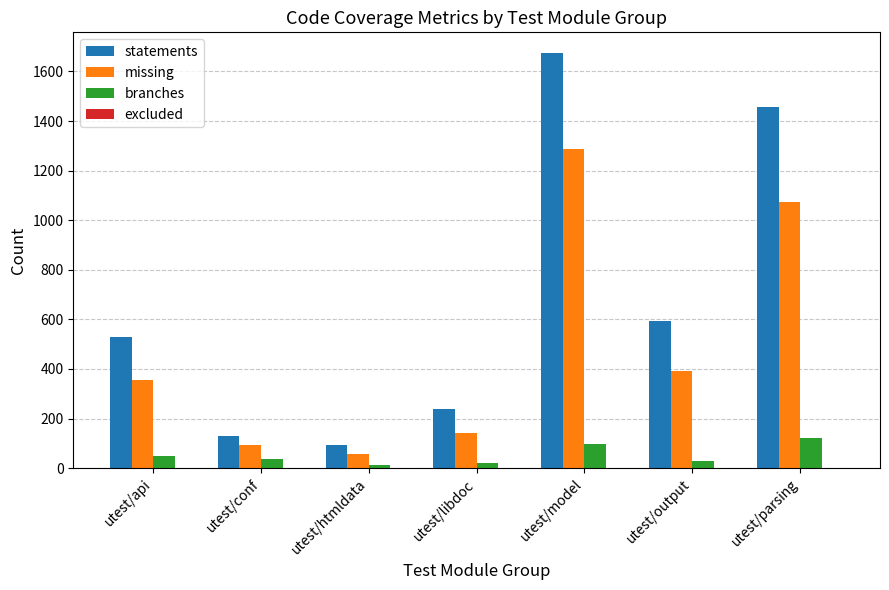

At which label is missing closest to 672?

utest/output